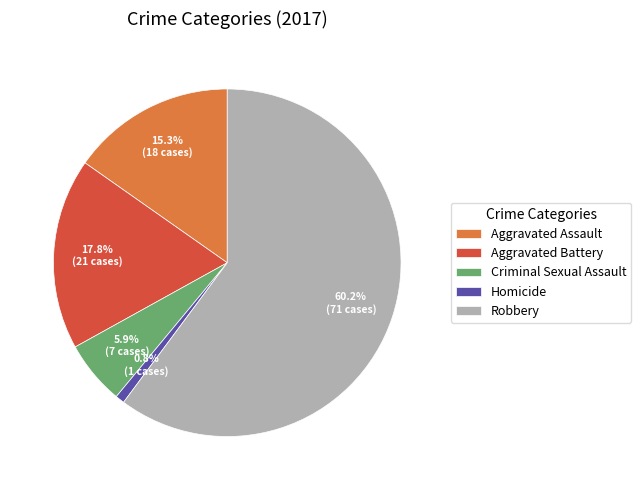

To the nearest percent, what portion does Aggravated Assault represent?

15%